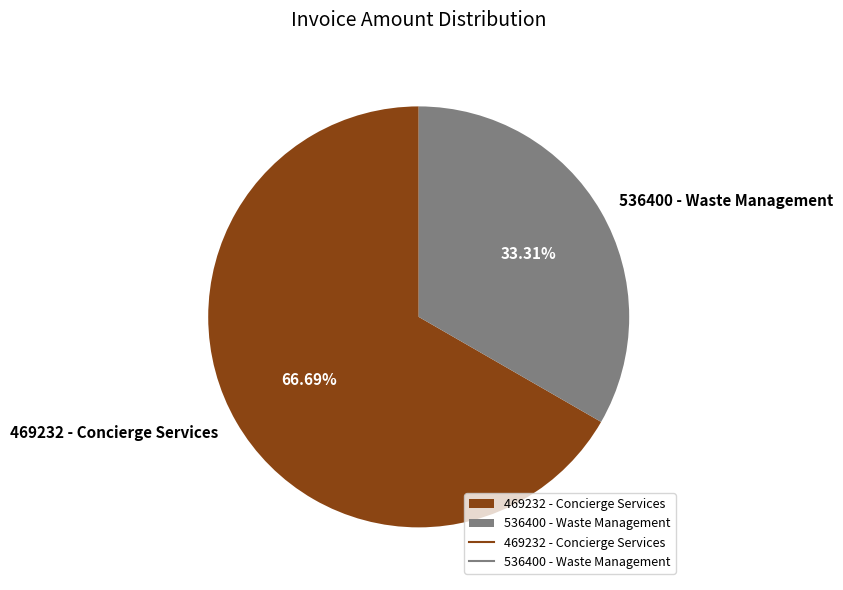

Which category has the biggest portion of the pie?

469232 - Concierge Services